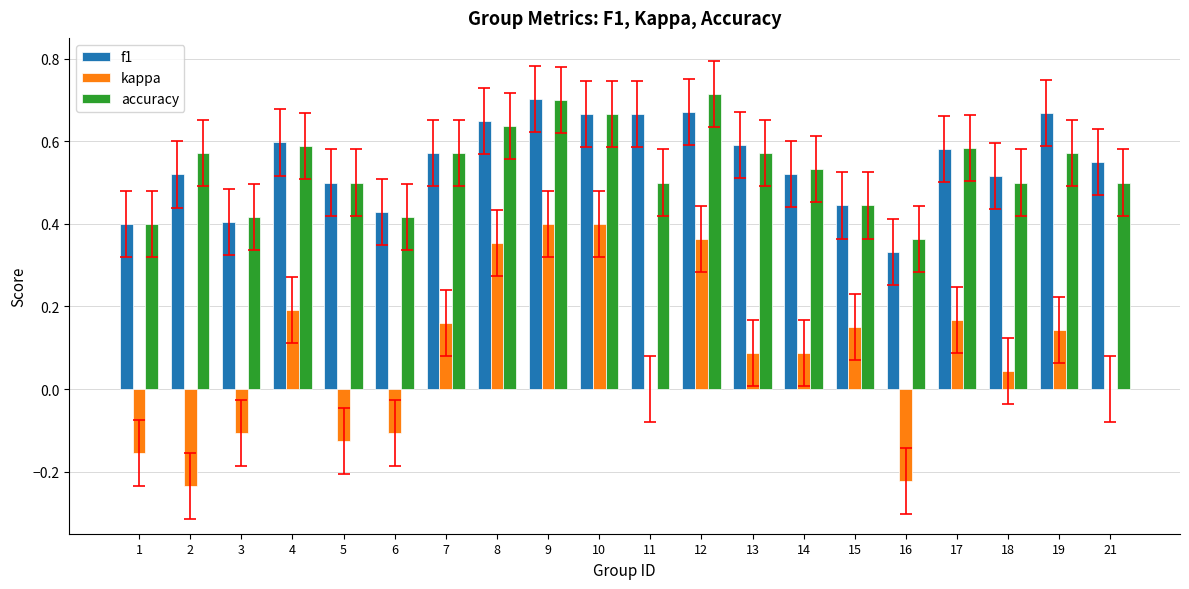

True or false: f1 has a value of 0.5 at 2.

True